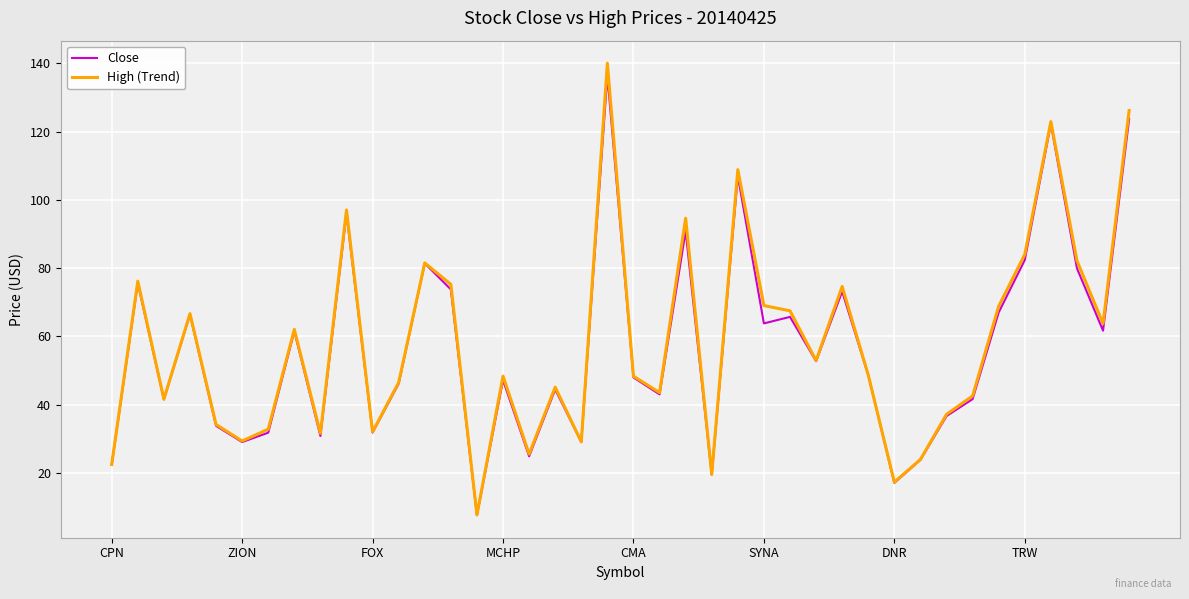

What is the maximum value for High (Trend)?

140.0